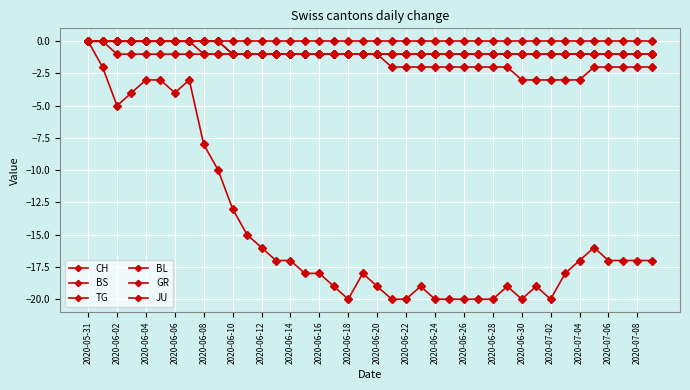

Reading left to right, list all the values displayed in this chart.

CH: 0	-2	-5	-4	-3	-3	-4	-3	-8	-10	-13	-15	-16	-17	-17	-18	-18	-19	-20	-18	-19	-20	-20	-19	-20	-20	-20	-20	-20	-19	-20	-19	-20	-18	-17	-16	-17	-17	-17	-17
BS: 0	0	0	0	0	0	0	0	0	0	-1	-1	-1	-1	-1	-1	-1	-1	-1	-1	-1	-2	-2	-2	-2	-2	-2	-2	-2	-2	-3	-3	-3	-3	-3	-2	-2	-2	-2	-2
TG: 0	0	0	0	0	0	0	0	0	0	-1	-1	-1	-1	-1	-1	-1	-1	-1	-1	-1	-1	-1	-1	-1	-1	-1	-1	-1	-1	-1	-1	-1	-1	-1	-1	-1	-1	-1	-1
BL: 0	0	0	0	0	0	0	0	0	0	0	0	0	0	0	0	0	0	0	0	0	0	0	0	0	0	0	0	0	0	0	0	0	0	0	0	0	0	0	0
GR: 0	0	0	0	0	0	0	0	-1	-1	-1	-1	-1	-1	-1	-1	-1	-1	-1	-1	-1	-1	-1	-1	-1	-1	-1	-1	-1	-1	-1	-1	-1	-1	-1	-1	-1	-1	-1	-1
JU: 0	0	-1	-1	-1	-1	-1	-1	-1	-1	-1	-1	-1	-1	-1	-1	-1	-1	-1	-1	-1	-1	-1	-1	-1	-1	-1	-1	-1	-1	-1	-1	-1	-1	-1	-1	-1	-1	-1	-1